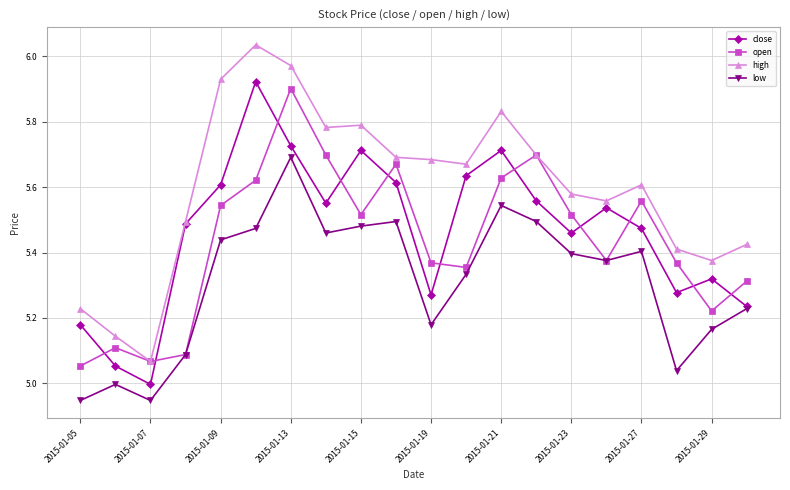

Which series has the largest total across all categories?

high